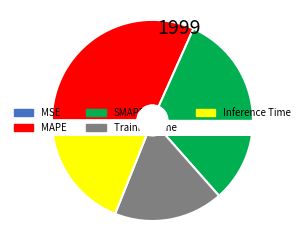

To the nearest percent, what is the average slice percentage?

20%